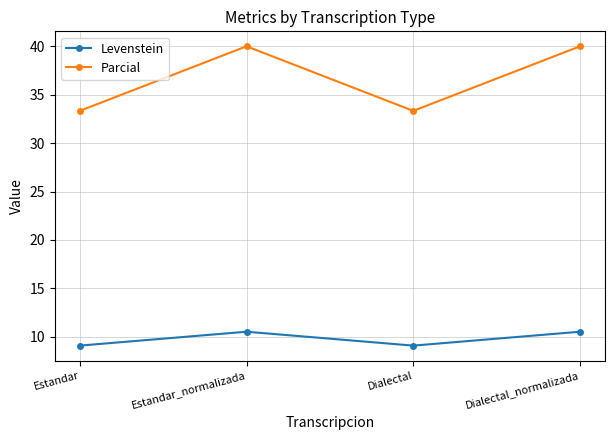

What is the approximate value of Parcial at Estandar?

33.3